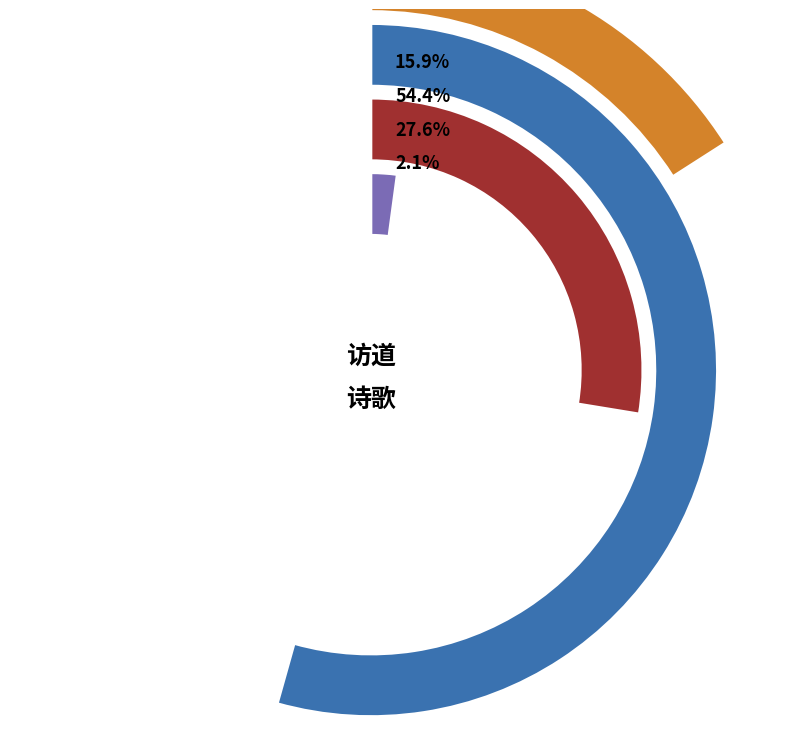

Approximately how many times larger is the value at 燕都张子言访山中 compared to 杂三言访道经?

13.0